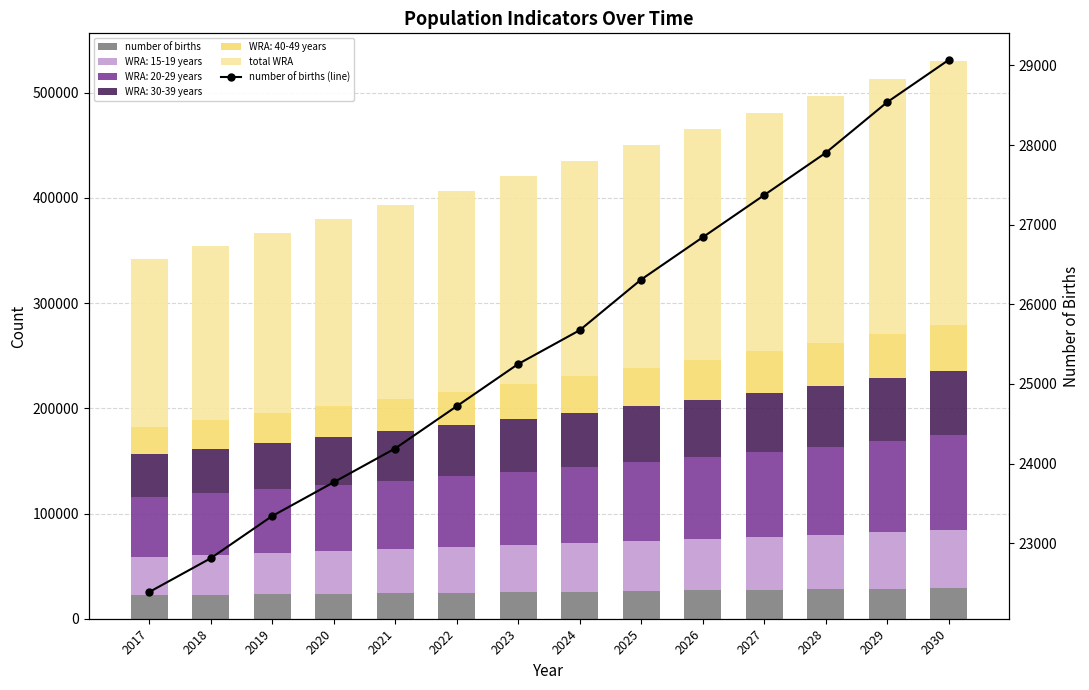

At which label does number of births first exceed 25673?

2024